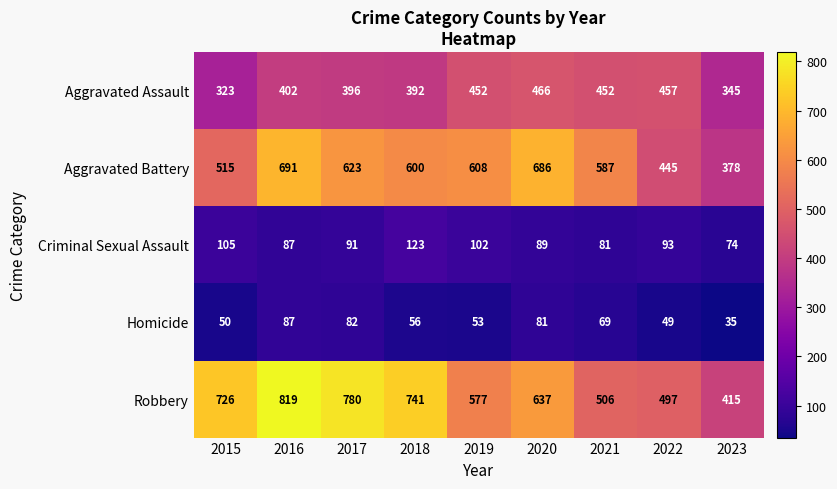

What is the average value of the Criminal Sexual Assault series?

94